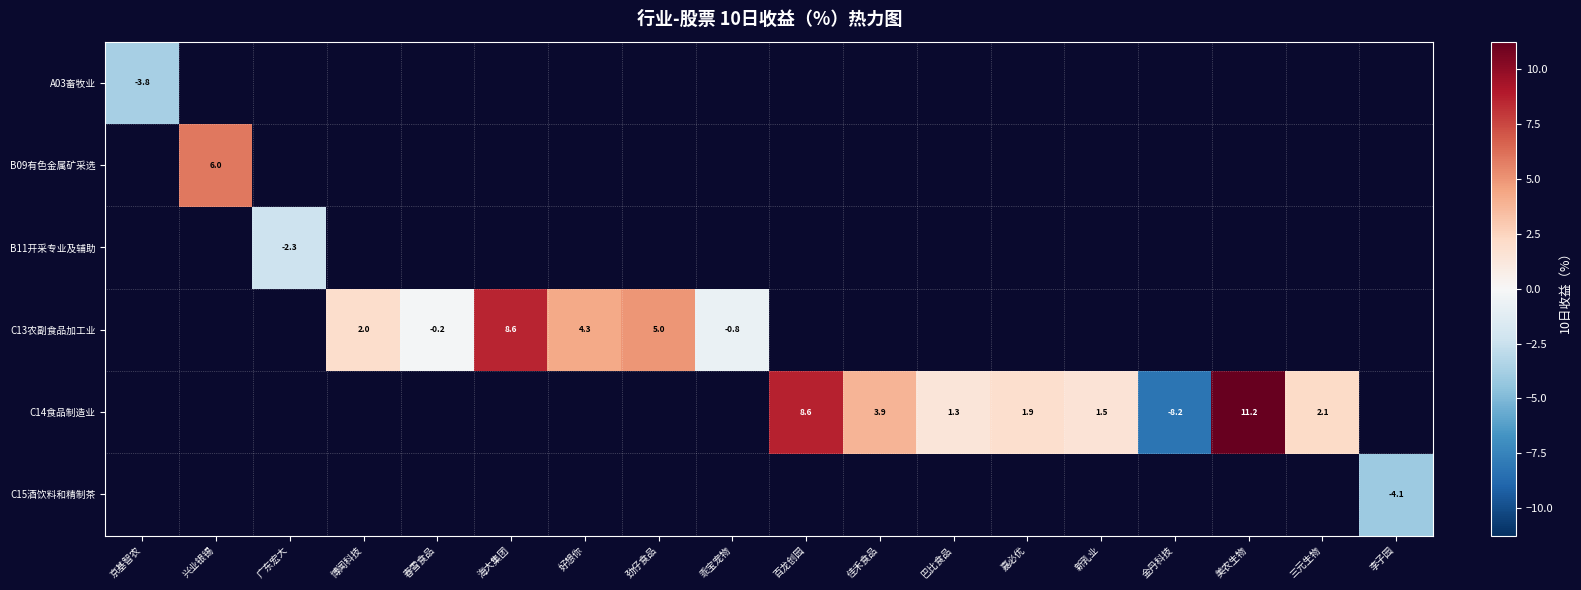

How many distinct data groups are displayed?

6